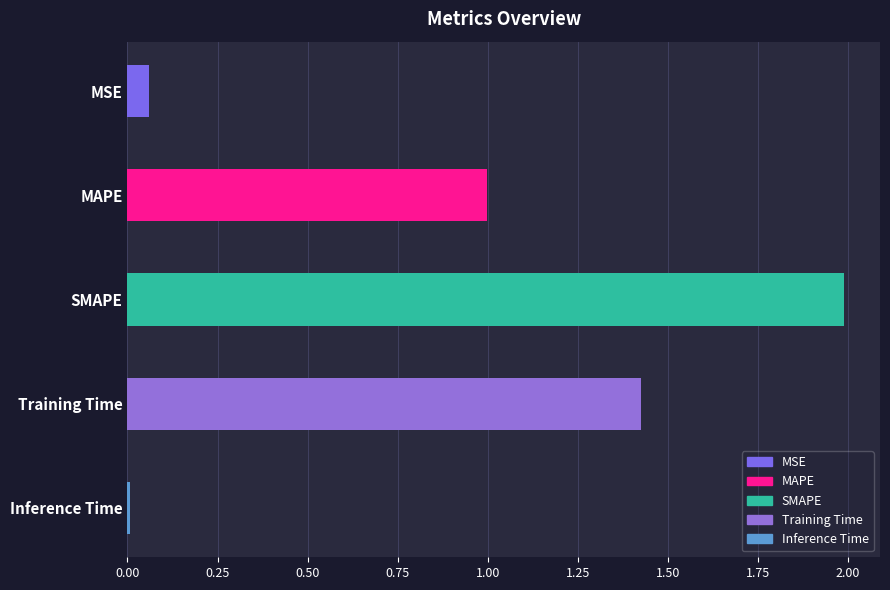

What is the maximum value shown in the chart?

2.0